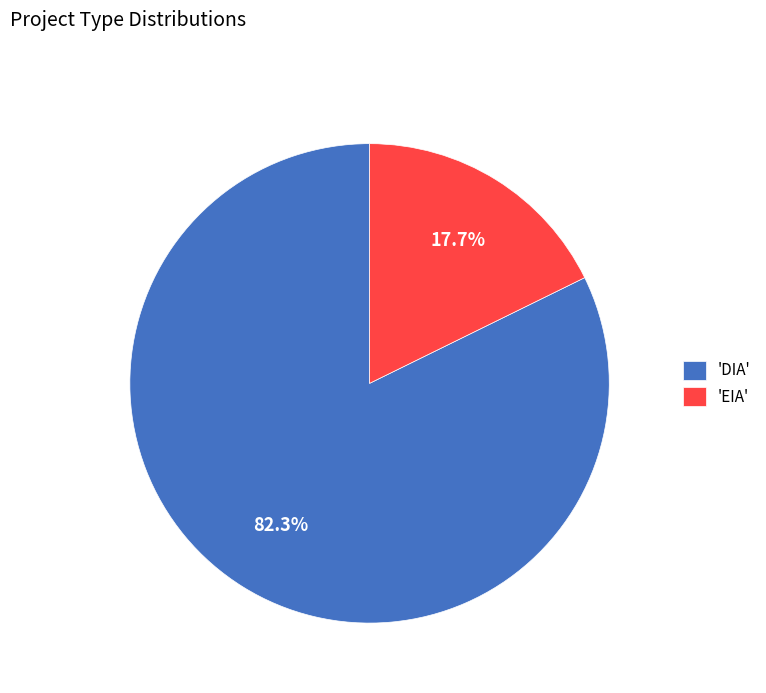

Is there any slice that represents more than half of the pie?

Yes